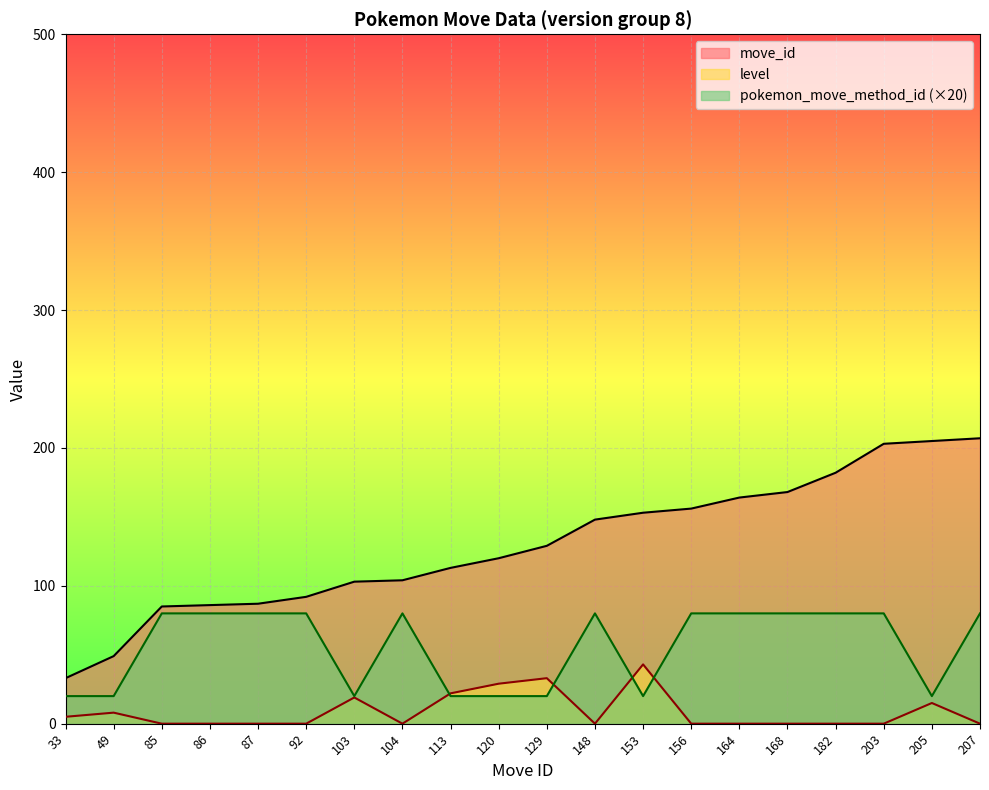

What is the difference between the second highest and second lowest values in the pokemon_move_method_id series?

60